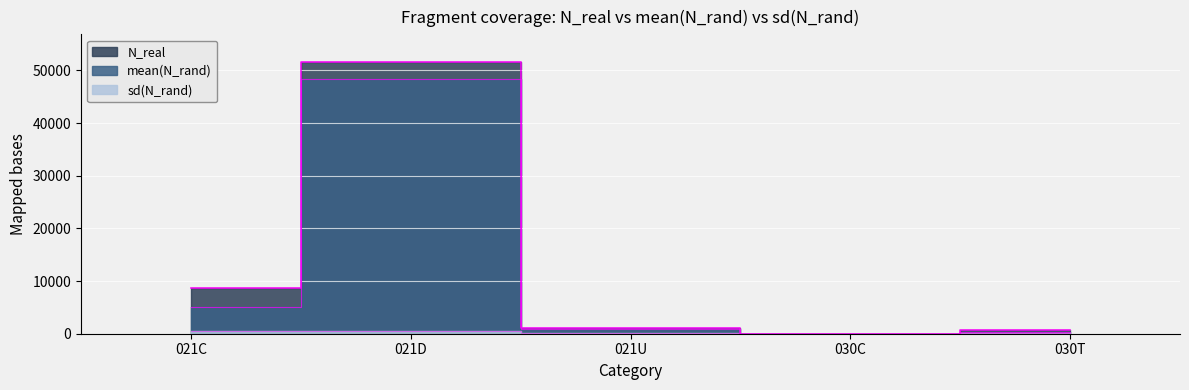

Which category has the highest value across all series?

021D